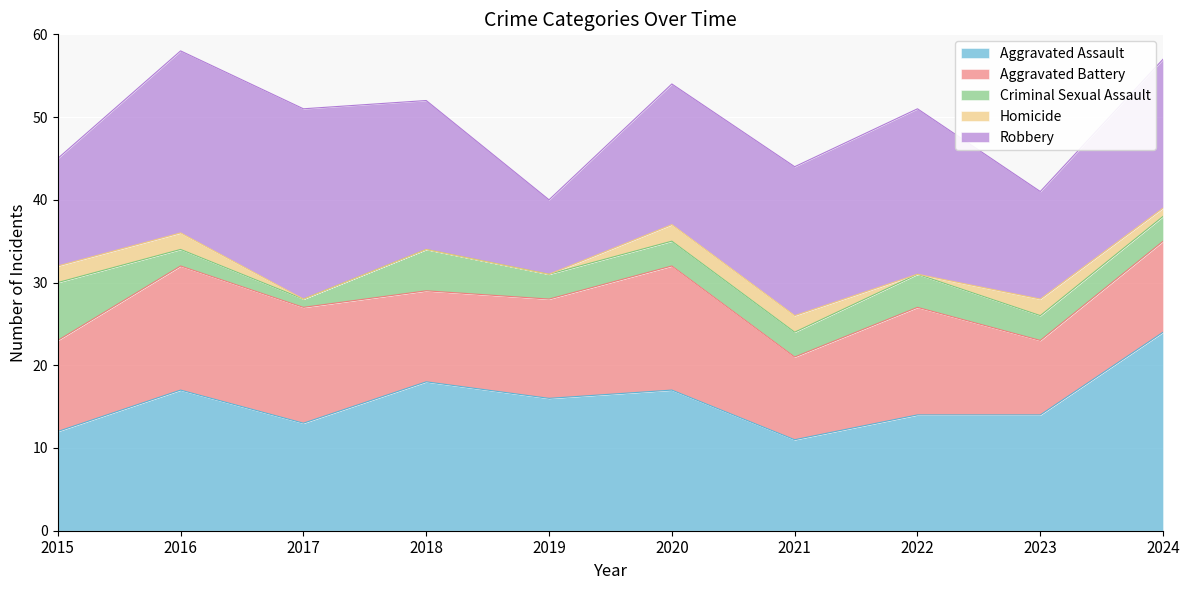

Read the Robbery value at 2016, to the nearest 10.

20